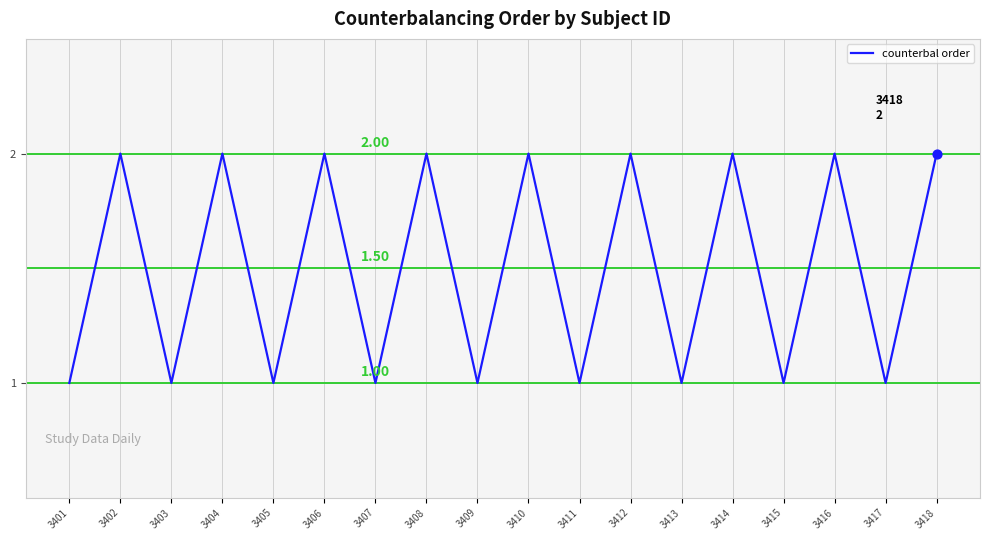

What is the ratio of the value at 3407 to the value at 3403?

1.0